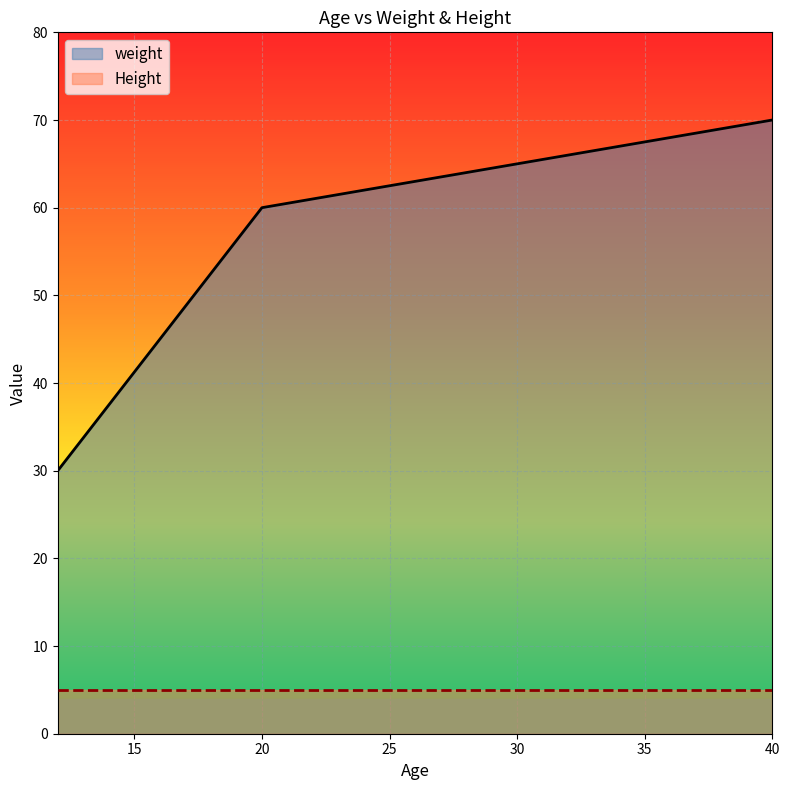

How many lines are shown in the chart?

2